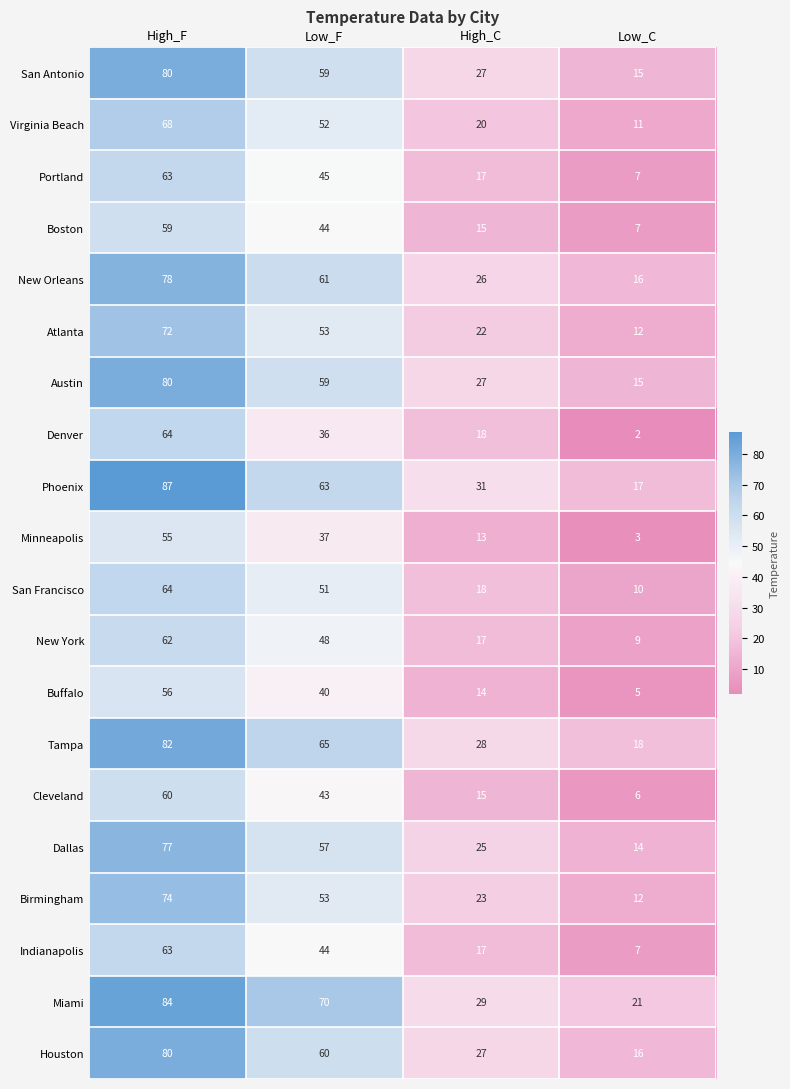

Rank the categories by San Antonio value from highest to lowest.

High_F, Low_F, High_C, Low_C